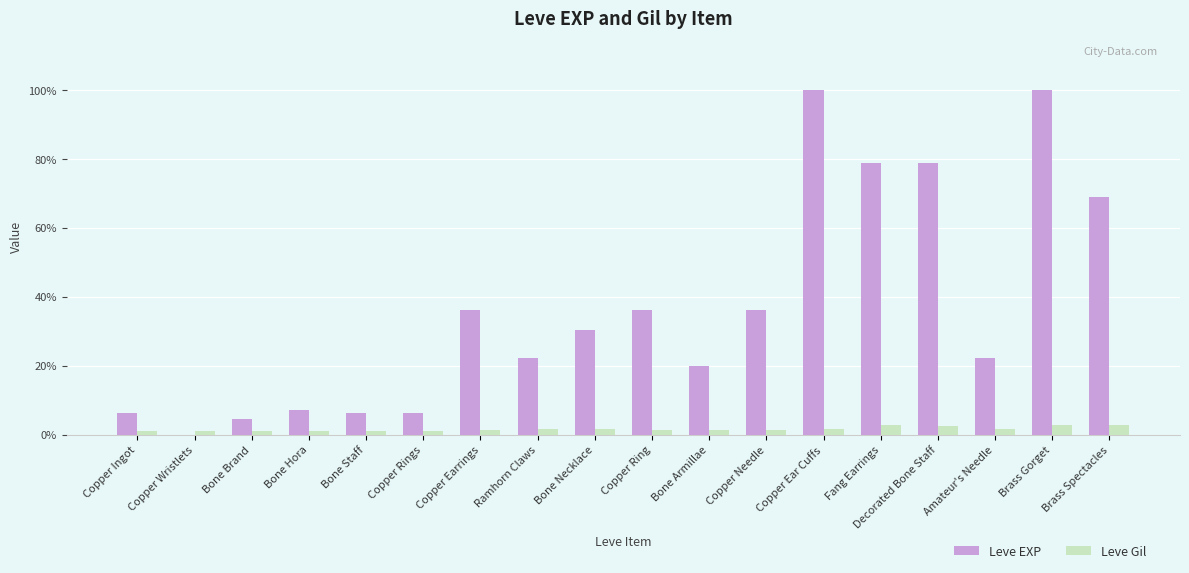

What is the highest value of the Leve Gil series?

2.9